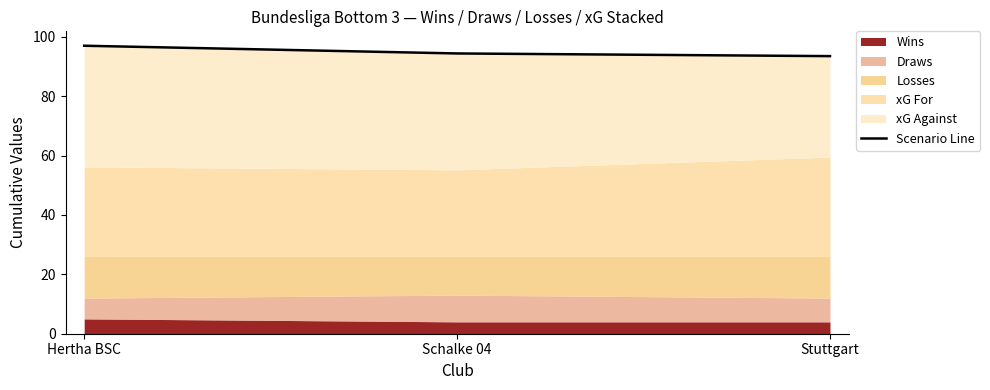

Approximately how many times larger is the value at Stuttgart compared to Hertha BSC?

1.0